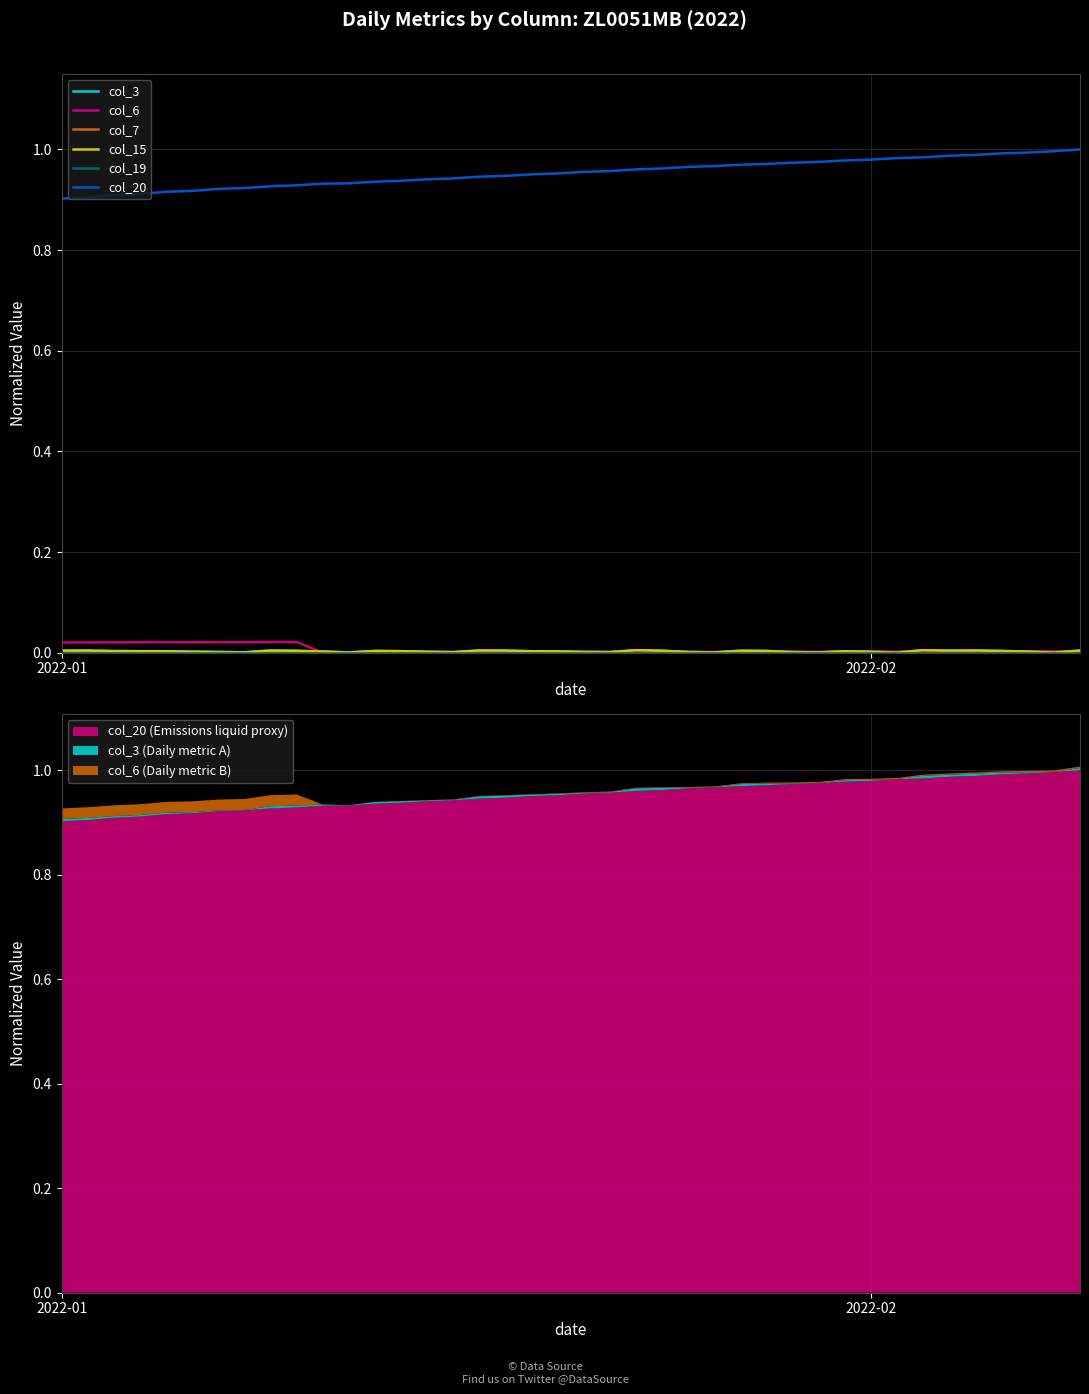

True or false: col_7 and col_20 intersect in this chart.

False